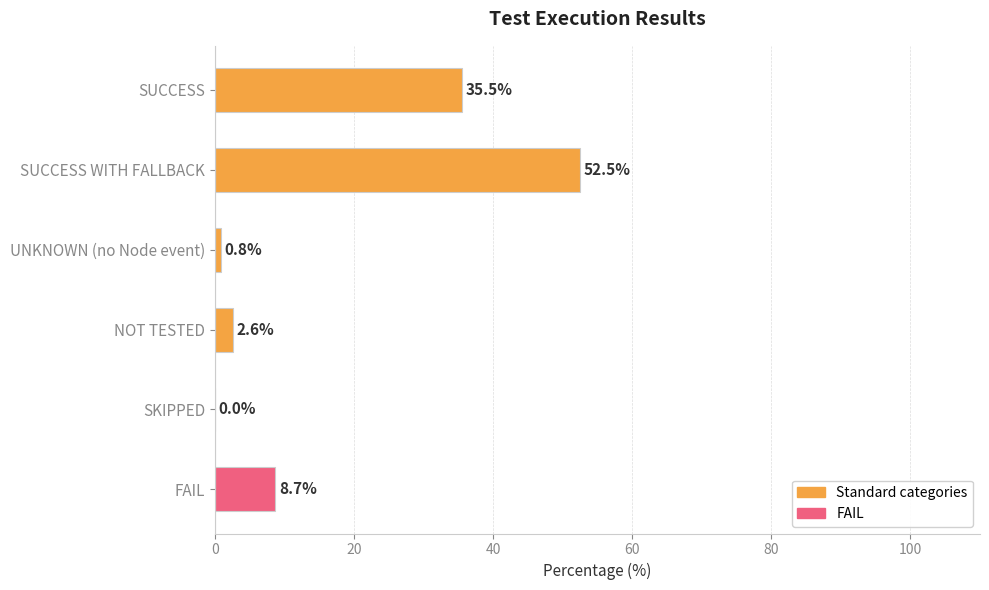

What is the sum of all values?

100.1